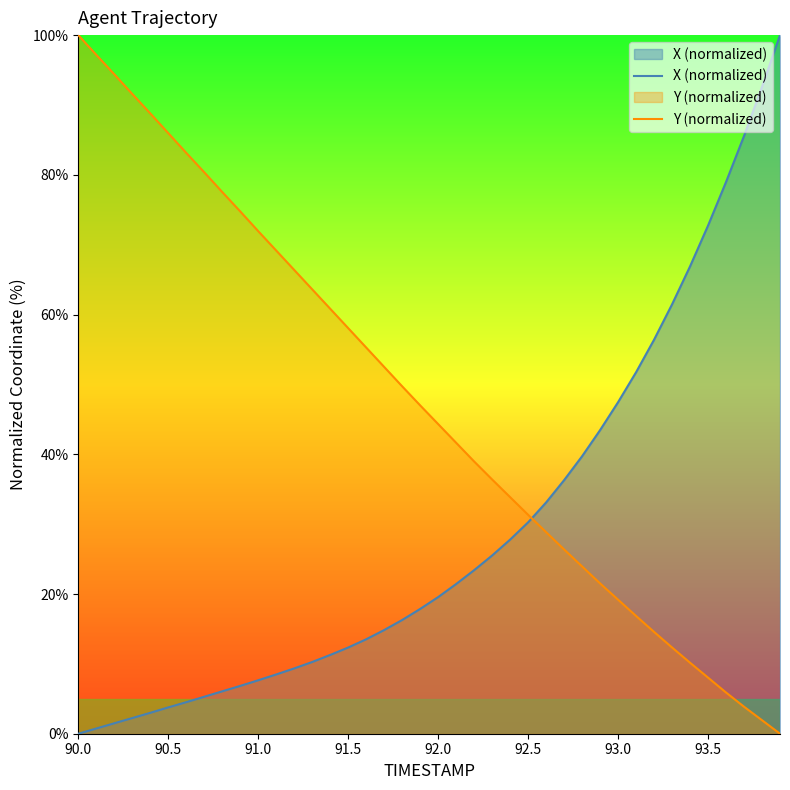

What are all the series names shown in the legend?

X (normalized), Y (normalized)